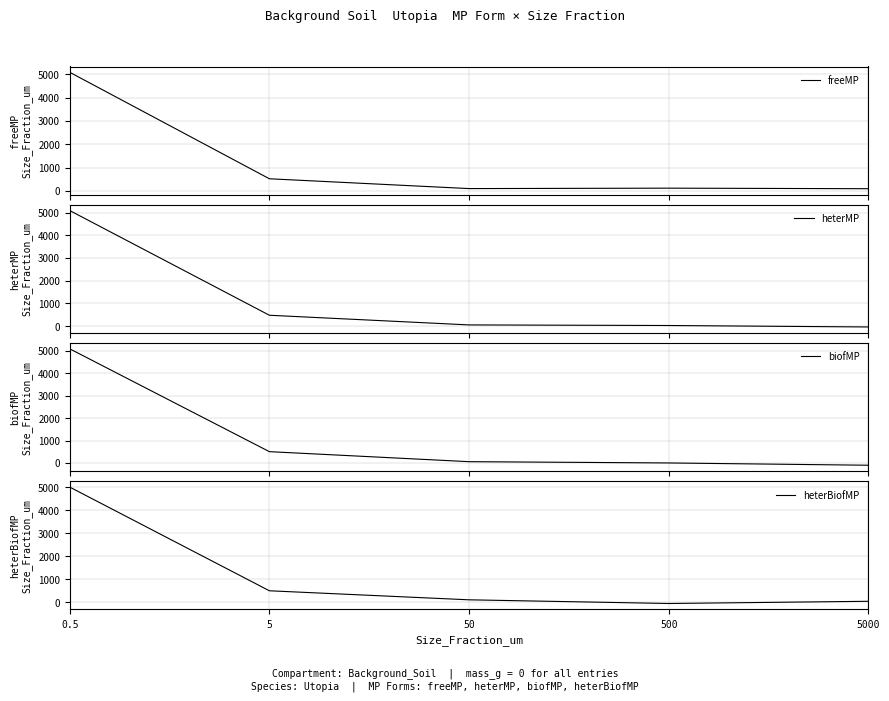

Reading left to right, extract all data points from this chart.

freeMP: 0.5=5088.2	5=520.0	50=98.9	500=117.0	5000=93.9
heterMP: 0.5=5084.5	5=476.7	50=51.6	500=25.4	5000=-38.9
biofMP: 0.5=5077.6	5=504.0	50=58.7	500=1.4	5000=-99.7
heterBiofMP: 0.5=4997.4	5=494.4	50=102.1	500=-57.8	5000=37.8